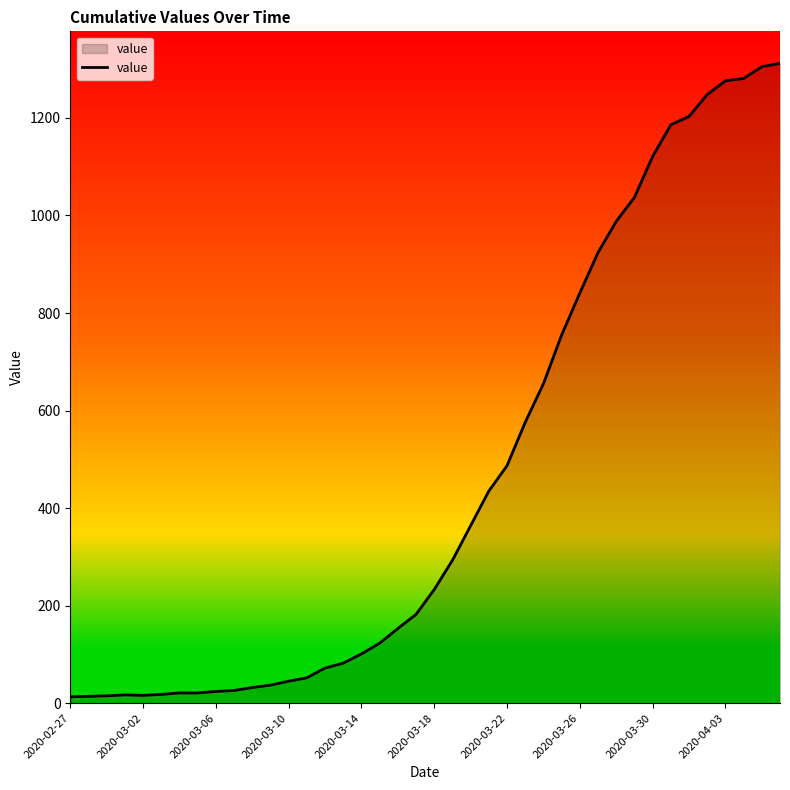

How many lines are shown in the chart?

1